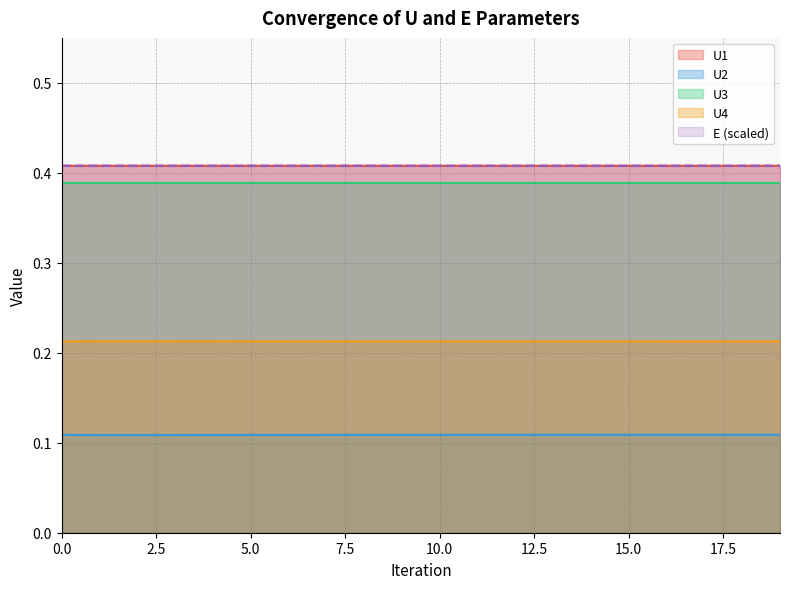

Which category has the highest value in the E series?

19